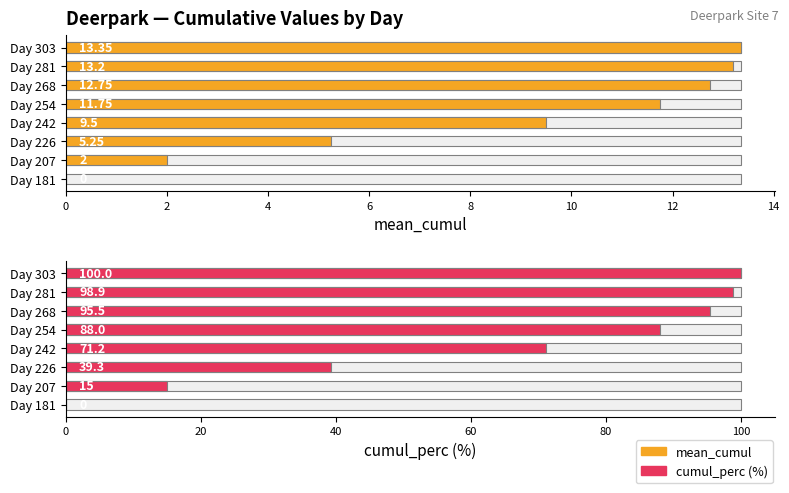

How many values in mean_cumul are above zero?

7